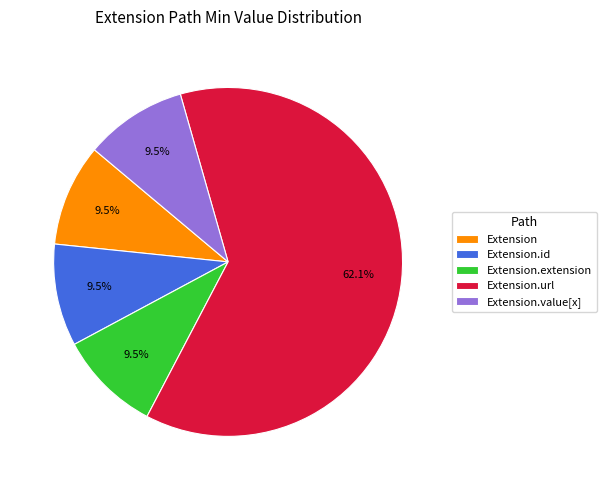

How many segments does this pie chart have?

5